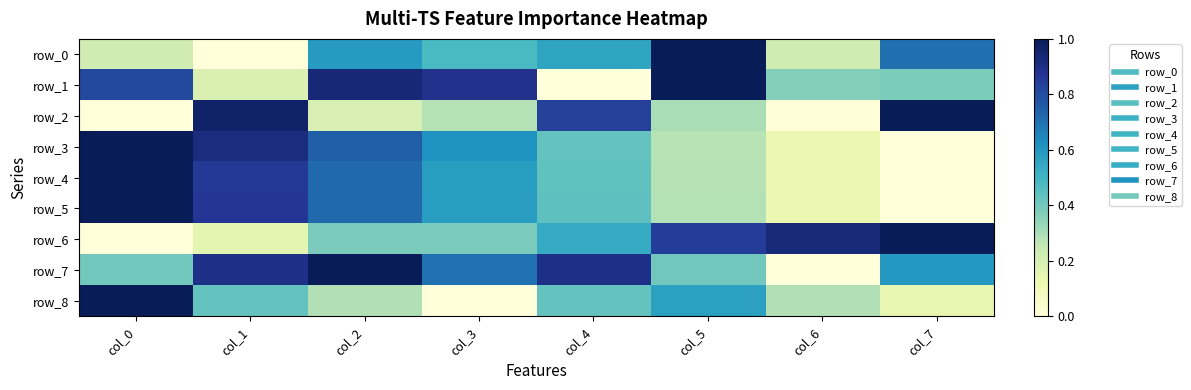

Between col_5 and col_7, which series saw the biggest shift?

row_2